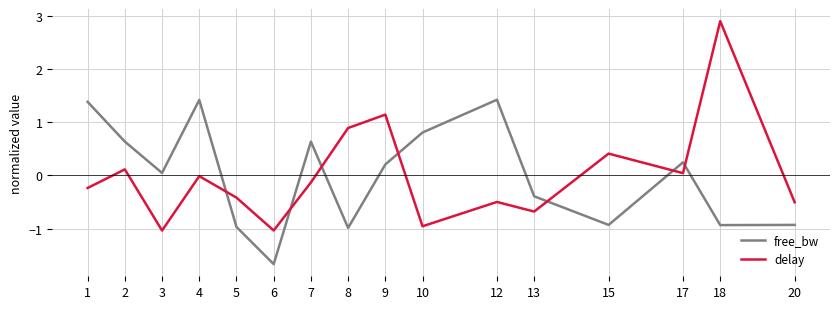

List the series in order of their peak value, lowest first.

free_bw, delay